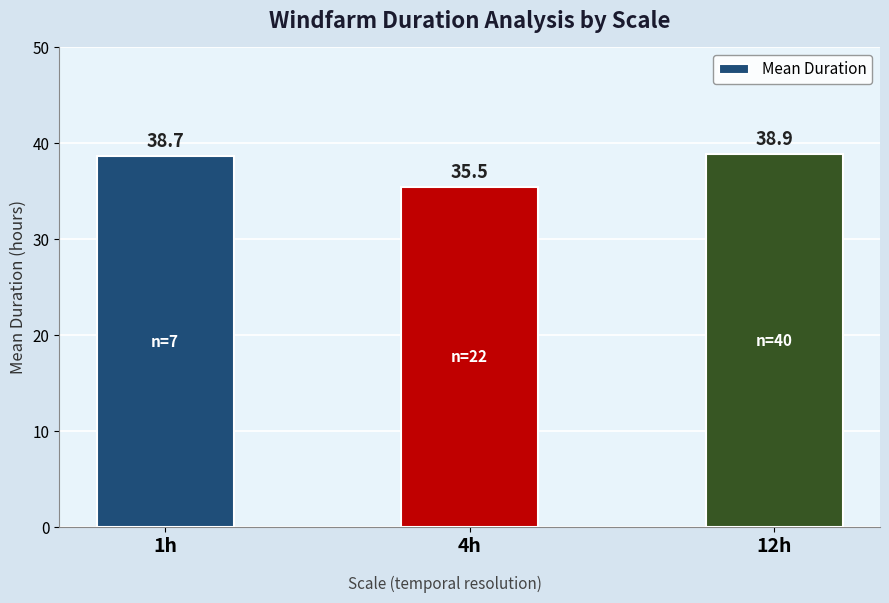

What is the label of the 2nd bar from the right?

4h